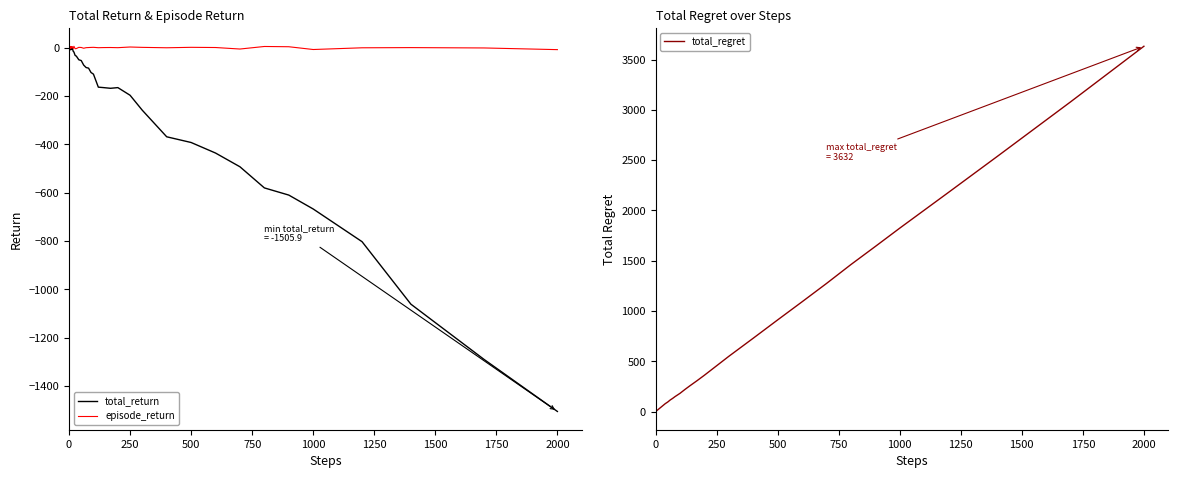

Which category has the highest value in the total_regret series?

2000